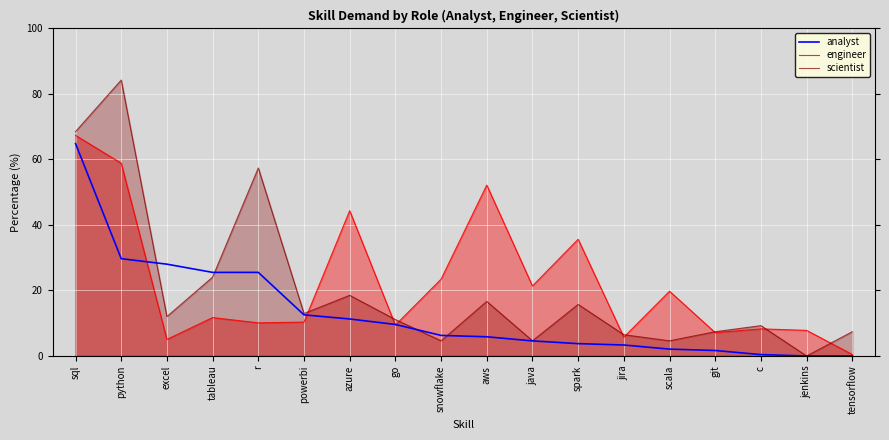

True or false: analyst has more than 0 interior local peaks.

False